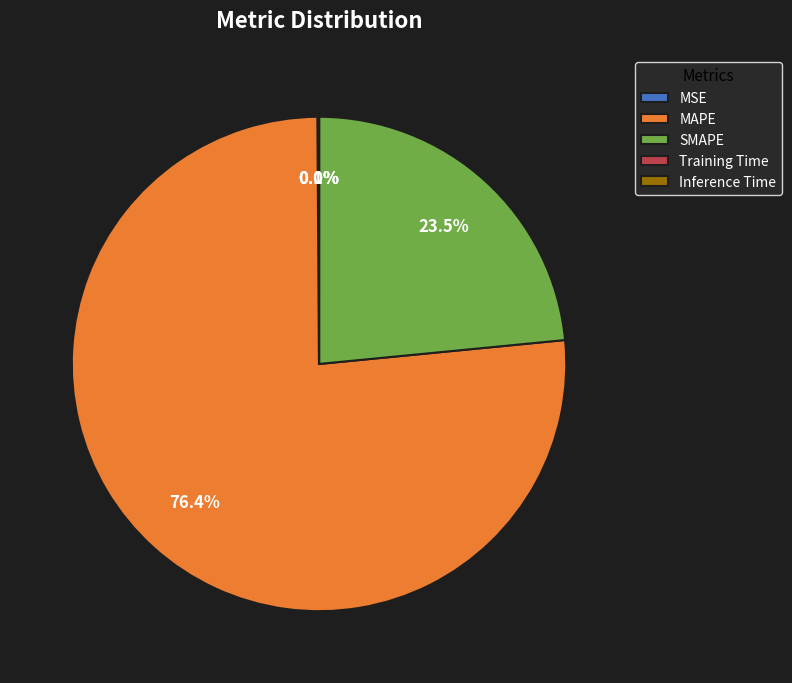

What percentage is NOT represented by MAPE?

23.6%